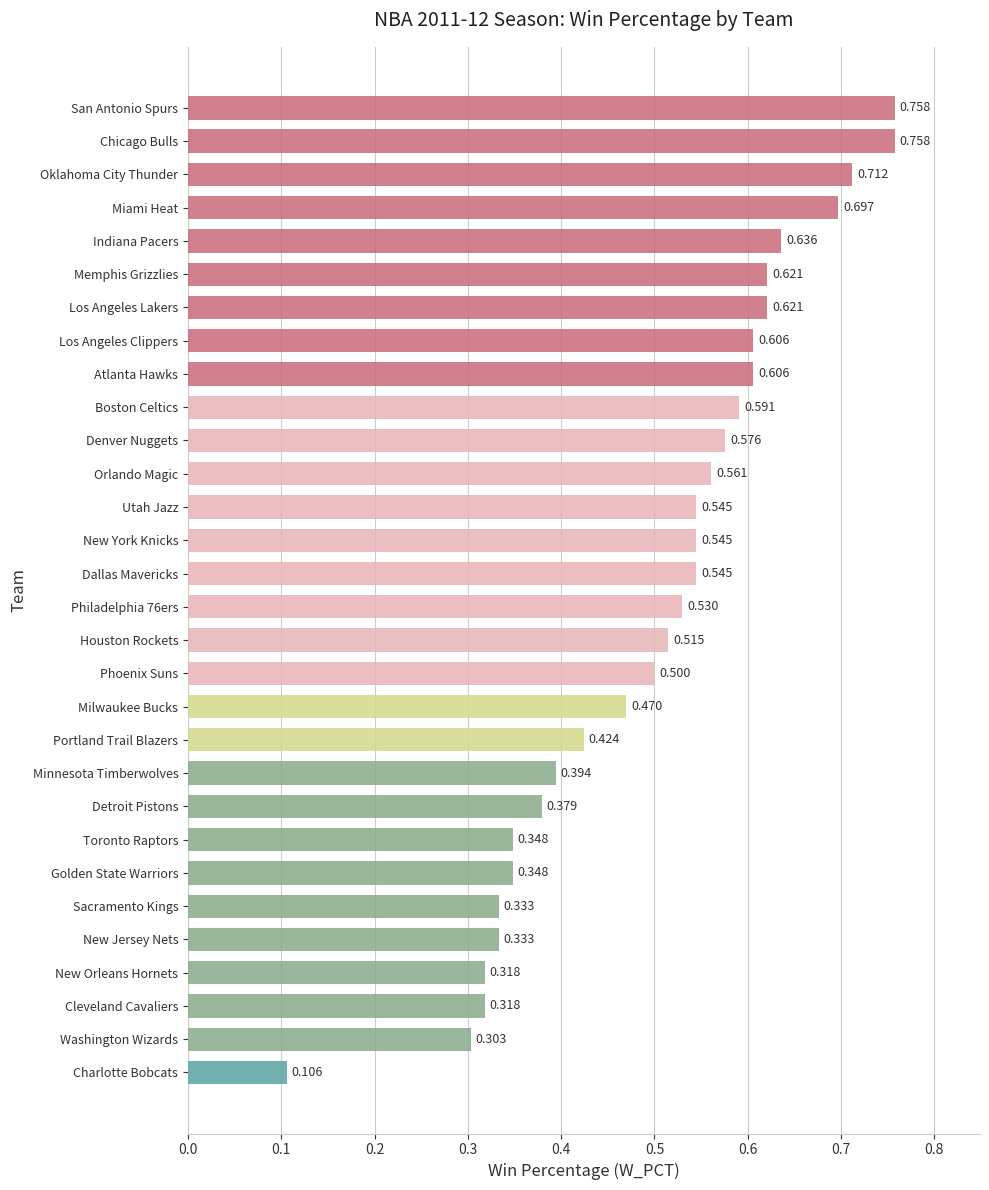

Which has a higher value, Charlotte Bobcats or Utah Jazz?

Utah Jazz